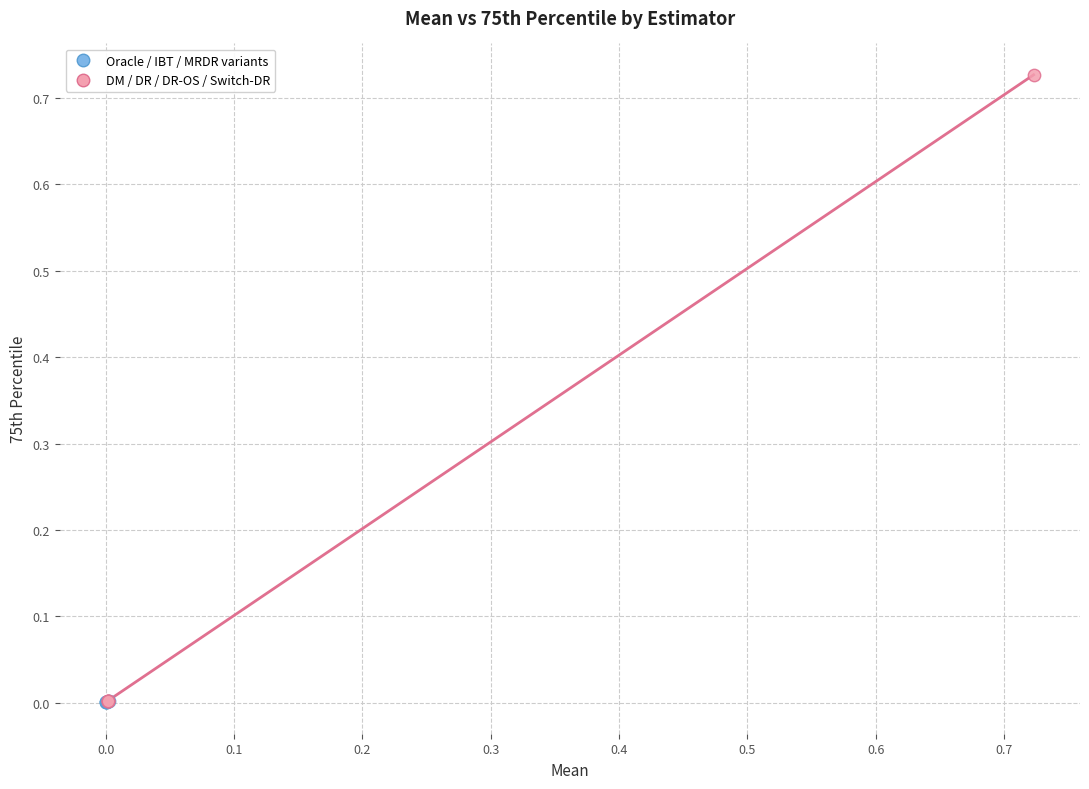

Which series contains the highest Y value?

DM / DR / DR-OS / Switch-DR